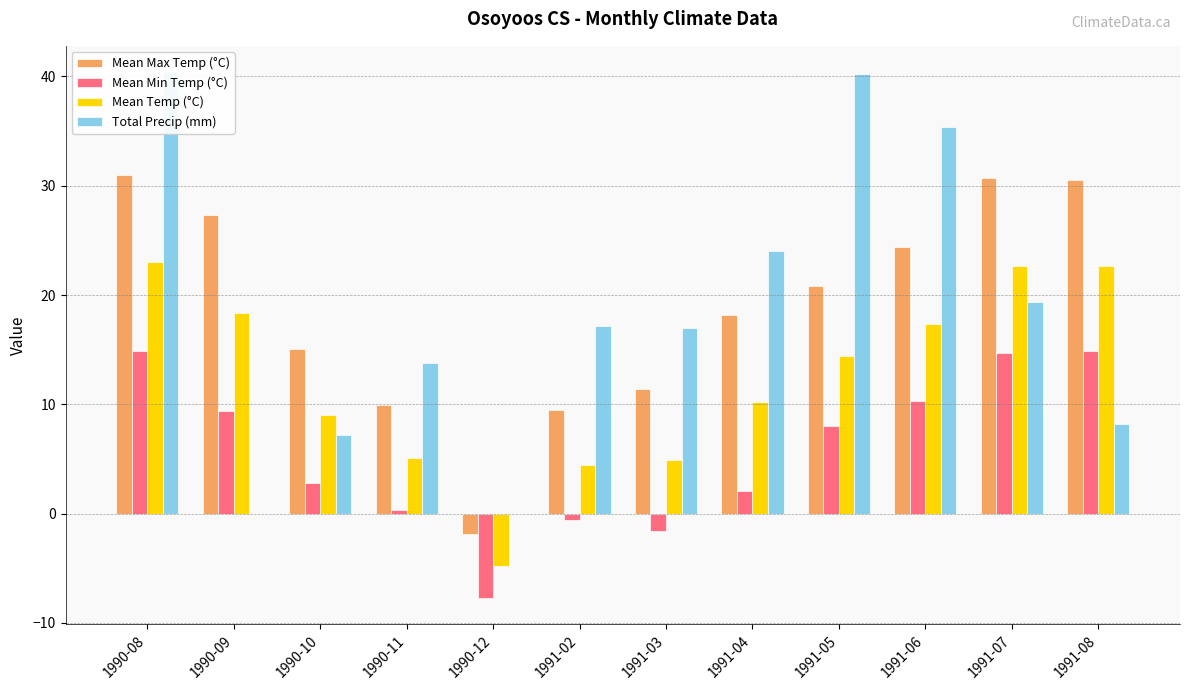

How many groups of bars are there?

12